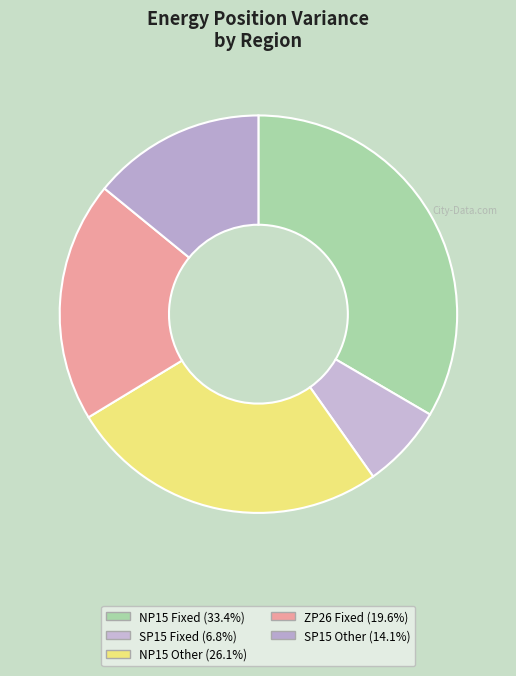

The SP15 Other slice represents 14% of the pie. True or false?

True